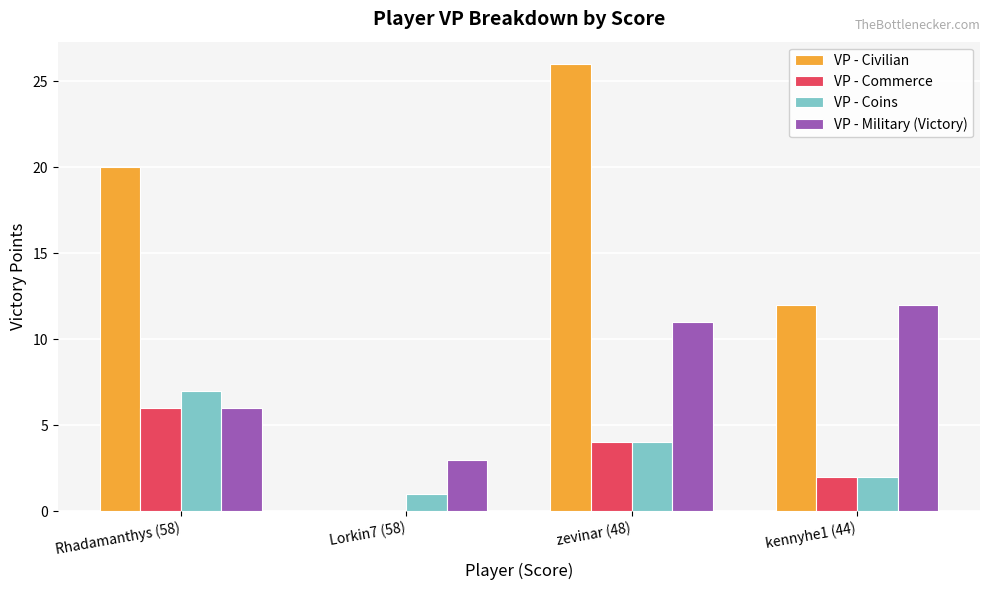

Reading left to right, what are all the values shown in this chart?

VP - Civilian: 20	0	26	12
VP - Commerce: 6	0	4	2
VP - Coins: 7	1	4	2
VP - Military (Victory): 6	3	11	12